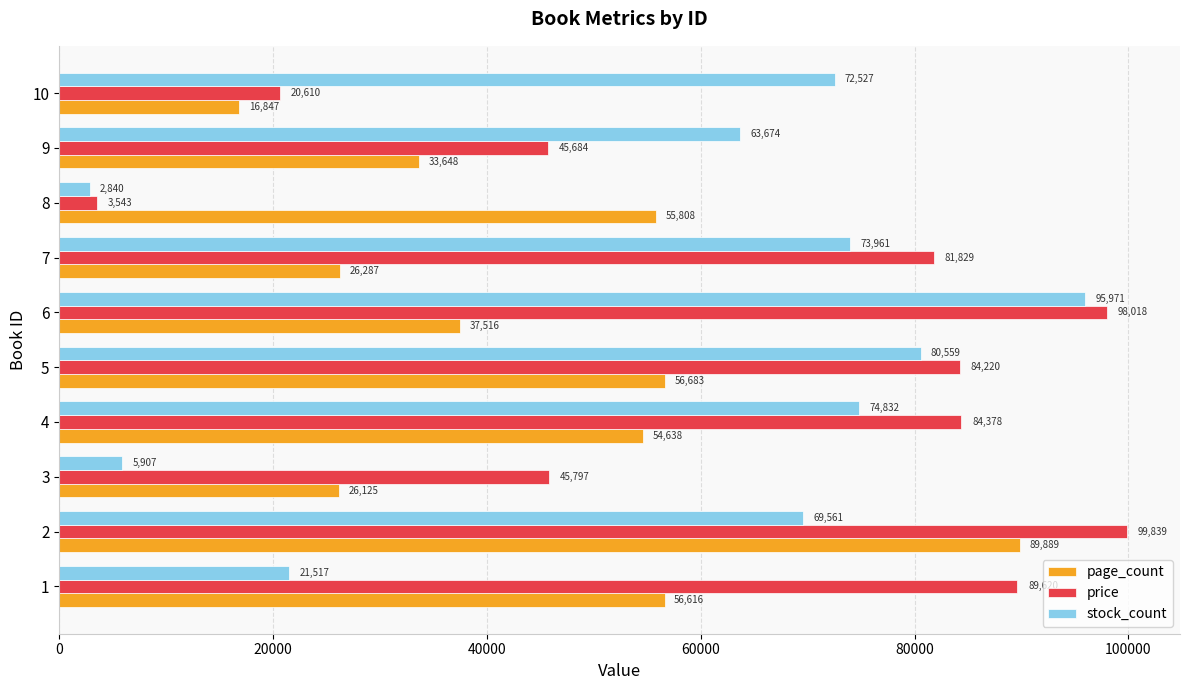

How many values in the stock_count series are below 72527?

5